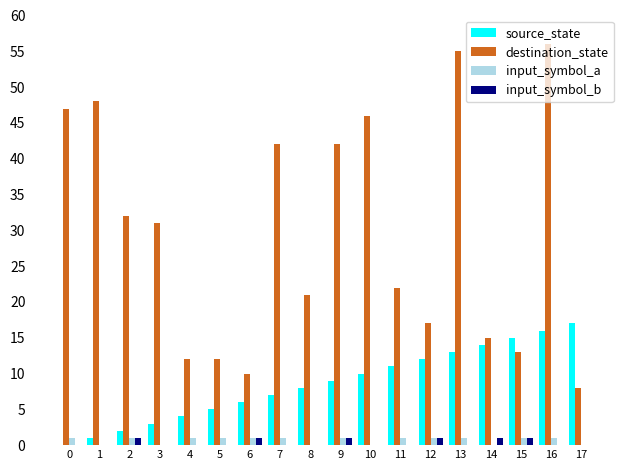

Is it true that source_state equals 10 at 6?

False